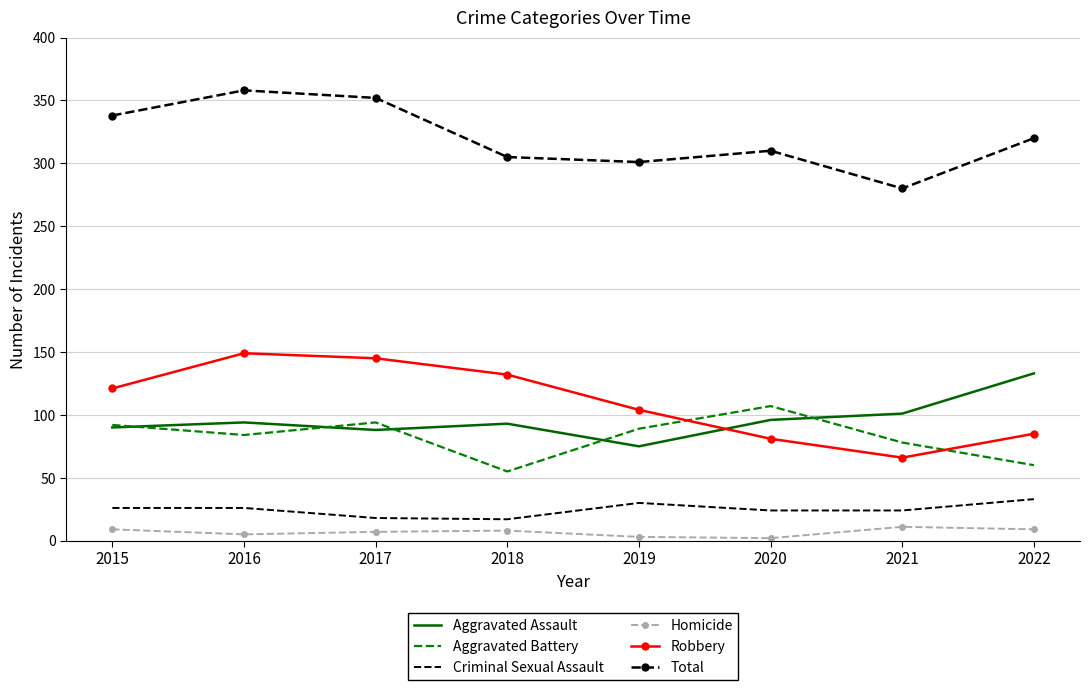

How many values in the Total series are below 320?

4